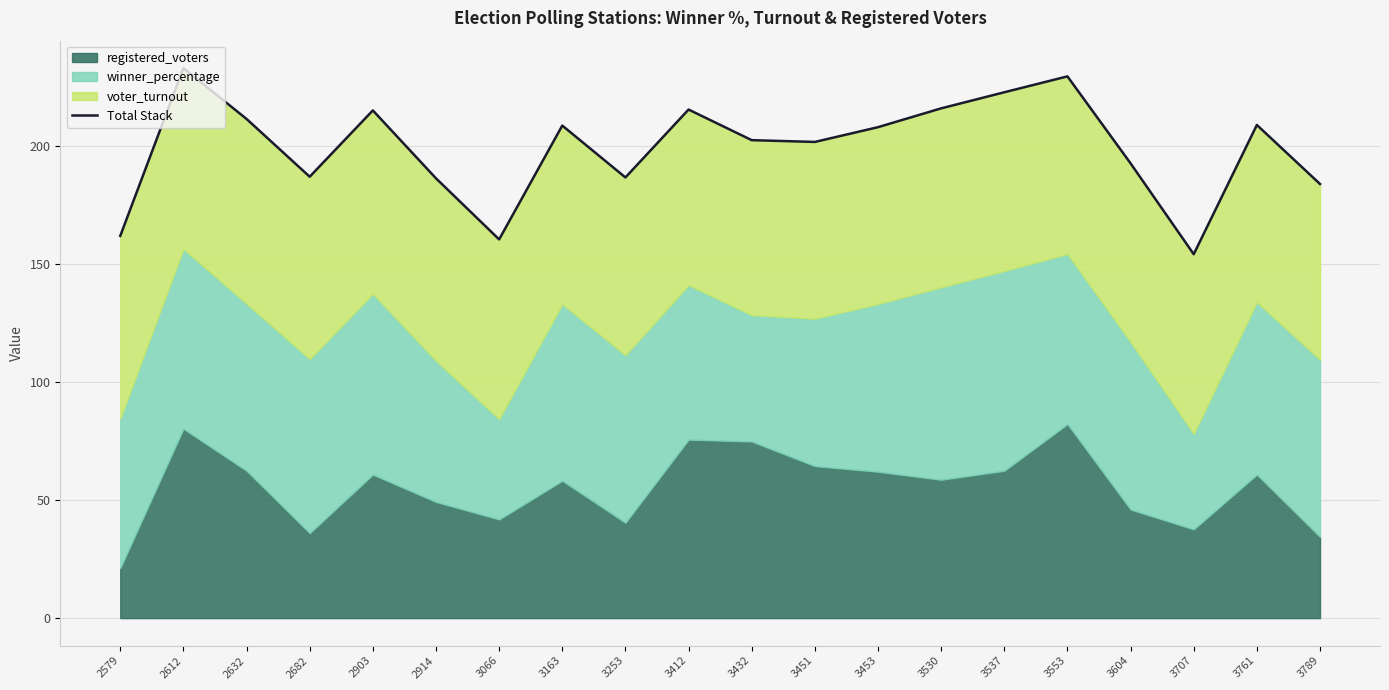

What is the value of the 15th point from the left?

222.7